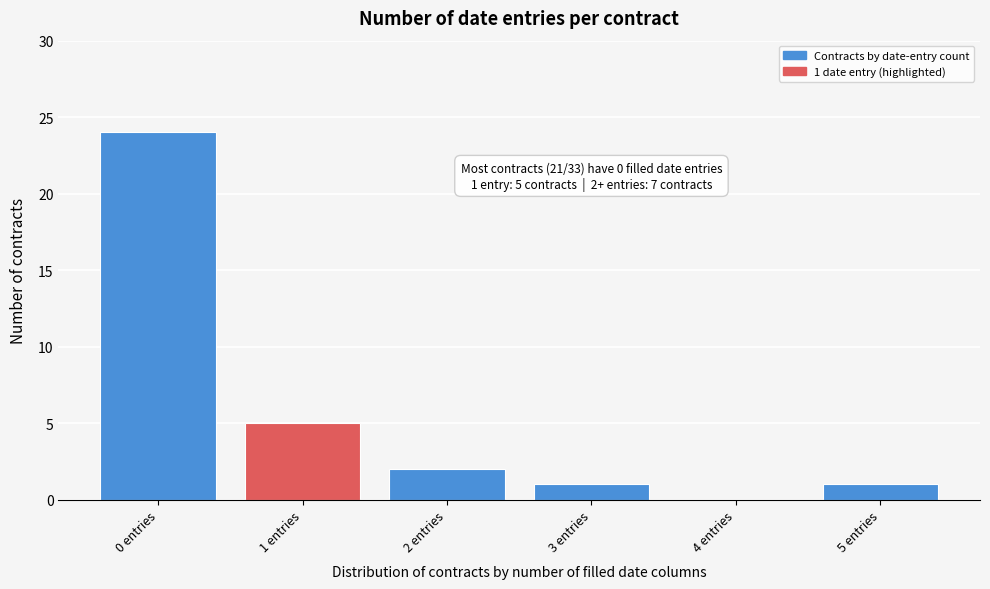

Reading left to right, what are all the values shown in this chart?

0 entries=24	1 entries=5	2 entries=2	3 entries=1	4 entries=0	5 entries=1